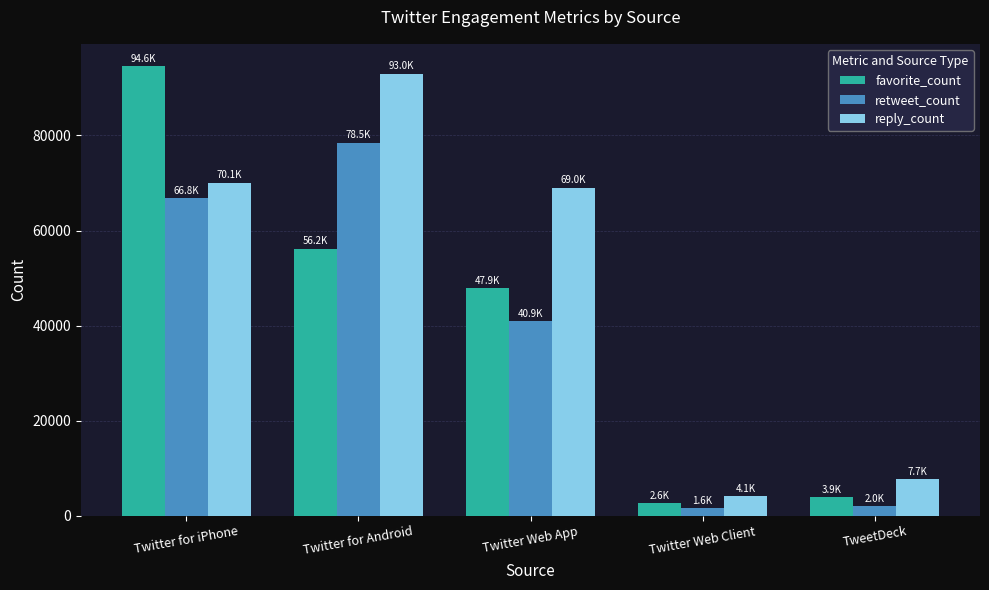

What is the difference between the reply_count values at Twitter Web App and Twitter for iPhone?

1060